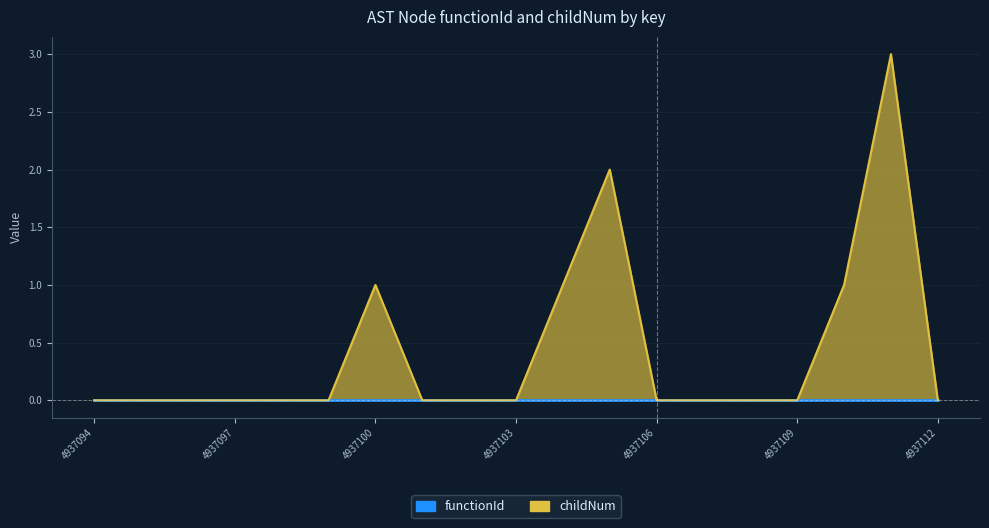

List the labels in order of value, smallest first.

4937094, 4937095, 4937096, 4937097, 4937098, 4937099, 4937101, 4937102, 4937103, 4937106, 4937107, 4937108, 4937109, 4937112, 4937100, 4937104, 4937110, 4937105, 4937111